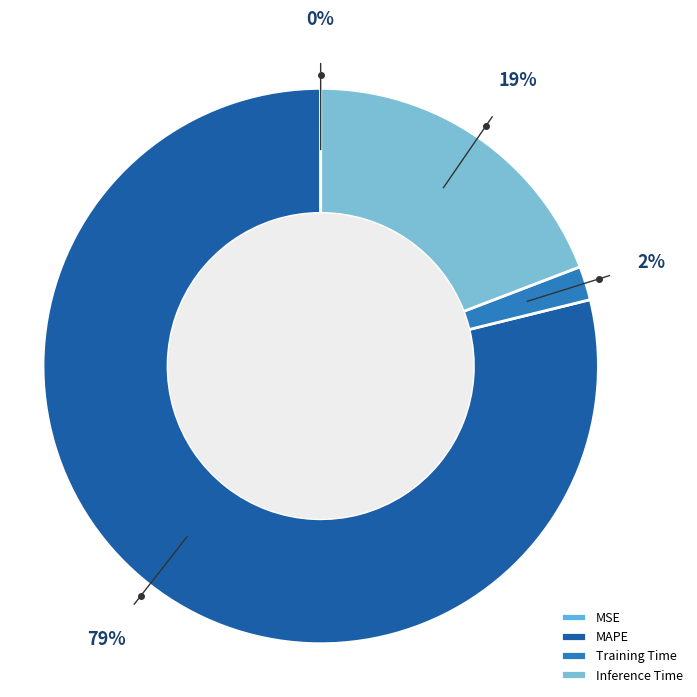

Count the number of slices in the pie.

4